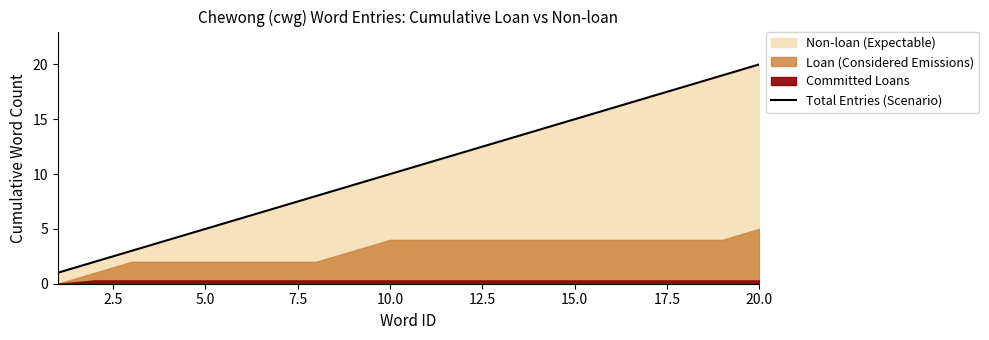

How many lines are shown in the chart?

1